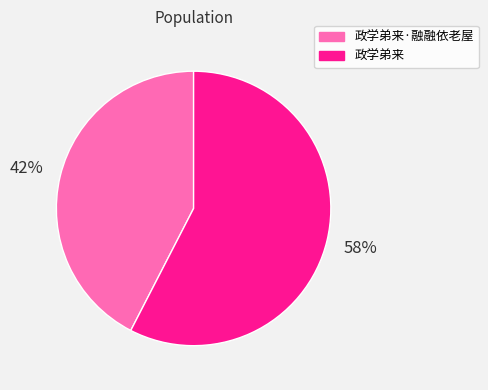

Which slice is the largest?

政学弟来